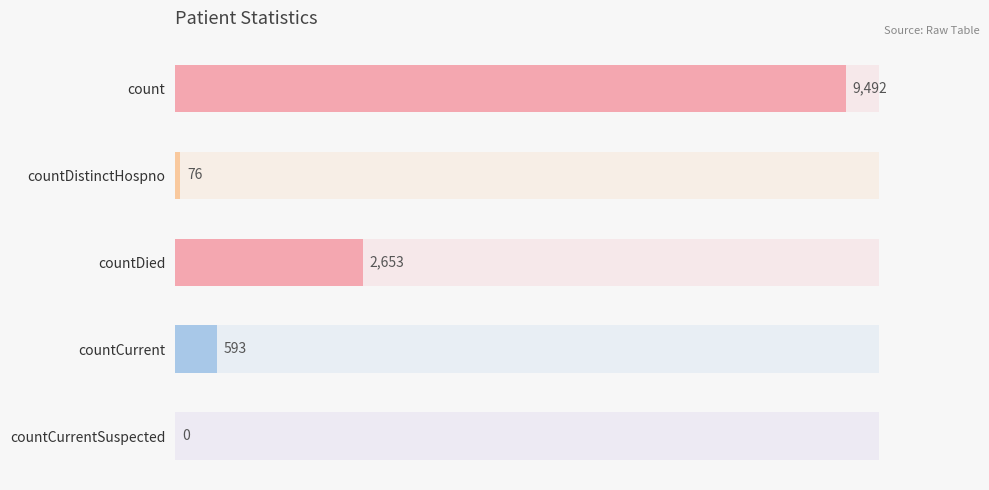

The chart shows a value of 150 at countCurrent. True or false?

False